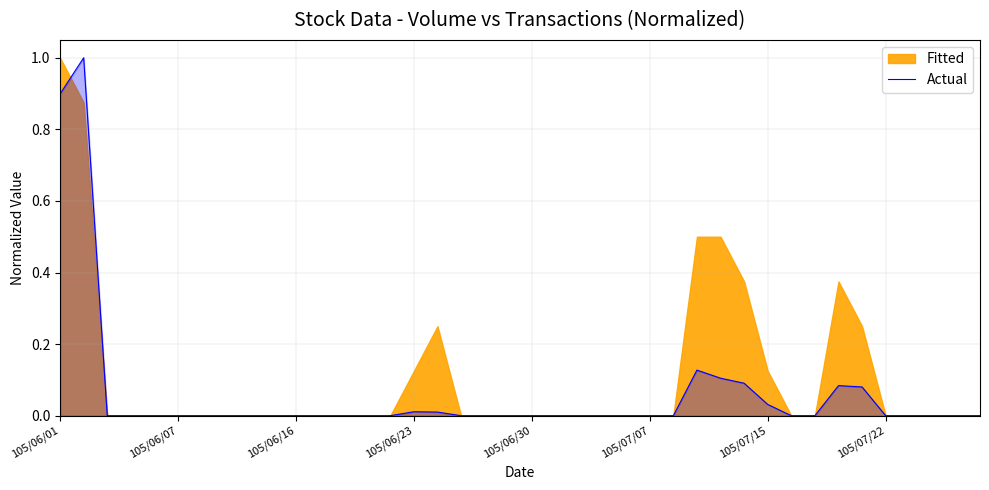

The Actual series shows 0.0 at 105/06/16. True or false?

True